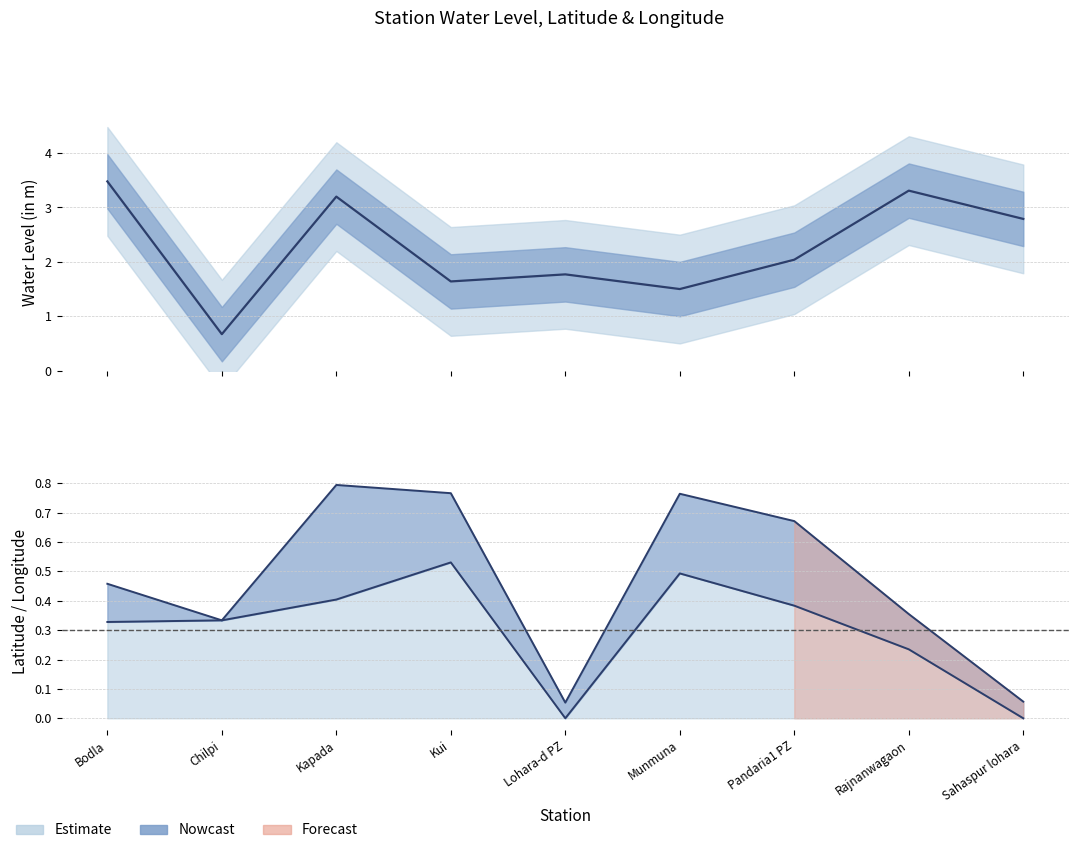

Where is the first local maximum for water_level (in m)?

Kapada